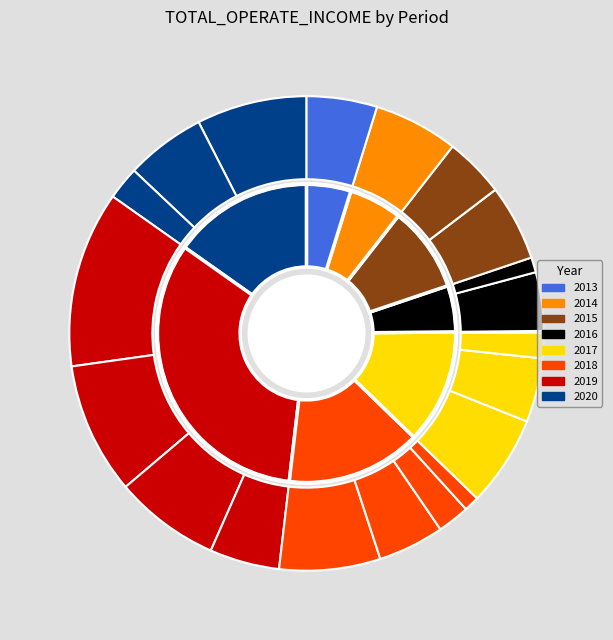

To the nearest percent, what portion does 2017Q2 represent?

2%